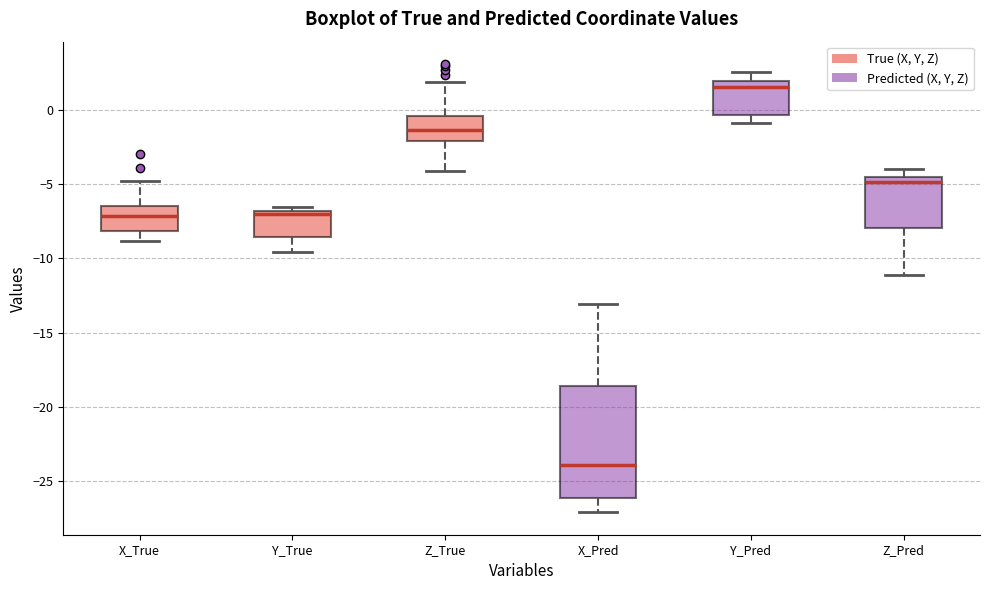

Reading left to right, read every box against the y-axis: the position of its median line, the range the box covers, and the ends of its whiskers. The values are not printed on the chart, so give them approximately, as read against the axis.

X_True: median -7.0, box -8.0 to -6.5, whiskers -9.0 to -5.0
Y_True: median -7.0 (just below the box's upper edge), box -8.5 to -7.0, whiskers -9.5 to -6.5
Z_True: median -1.5, box -2.0 to -0.5, whiskers -4.0 to 2.0
X_Pred: median -24.0, box -26.0 to -18.5, whiskers -27.0 to -13.0
Y_Pred: median 1.5, box -0.5 to 2.0, whiskers -1.0 to 2.5
Z_Pred: median -5.0, box -8.0 to -4.5, whiskers -11.0 to -4.0